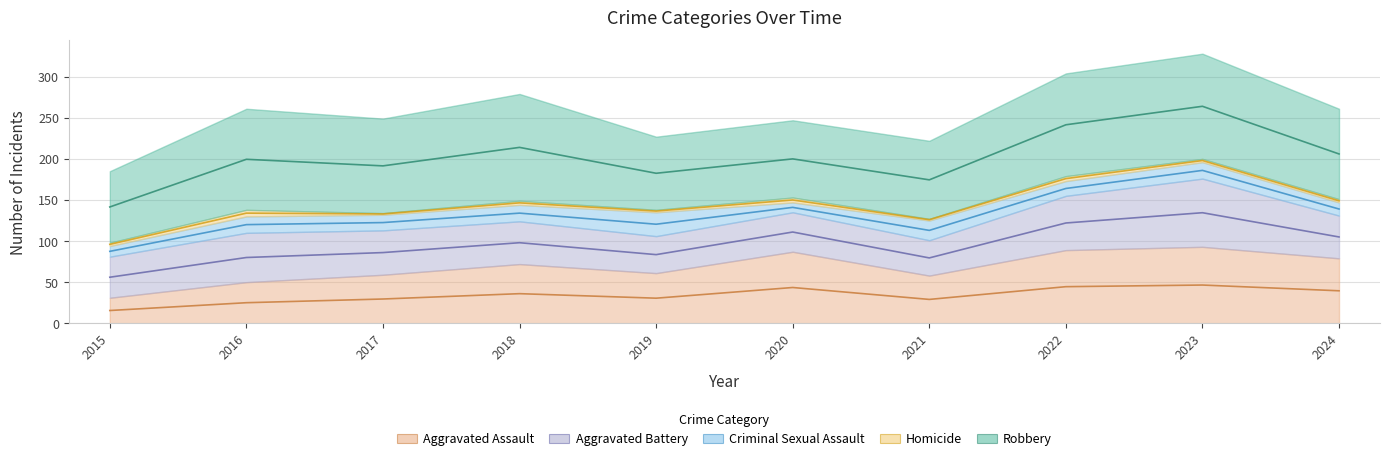

True or false: Aggravated Assault has a value of 58 at 2021.

True